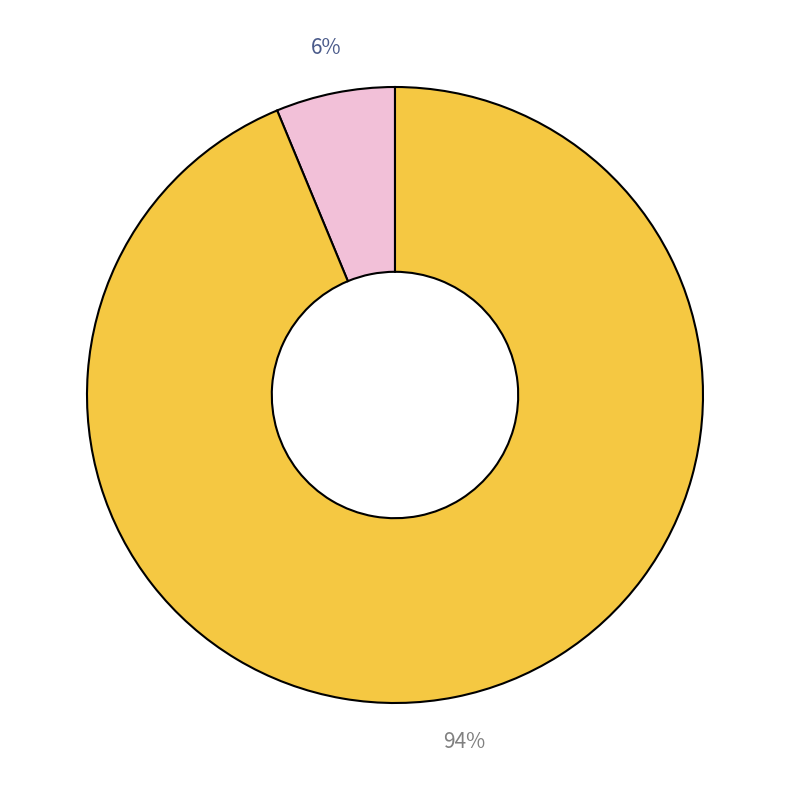

Count the number of slices in the pie.

2